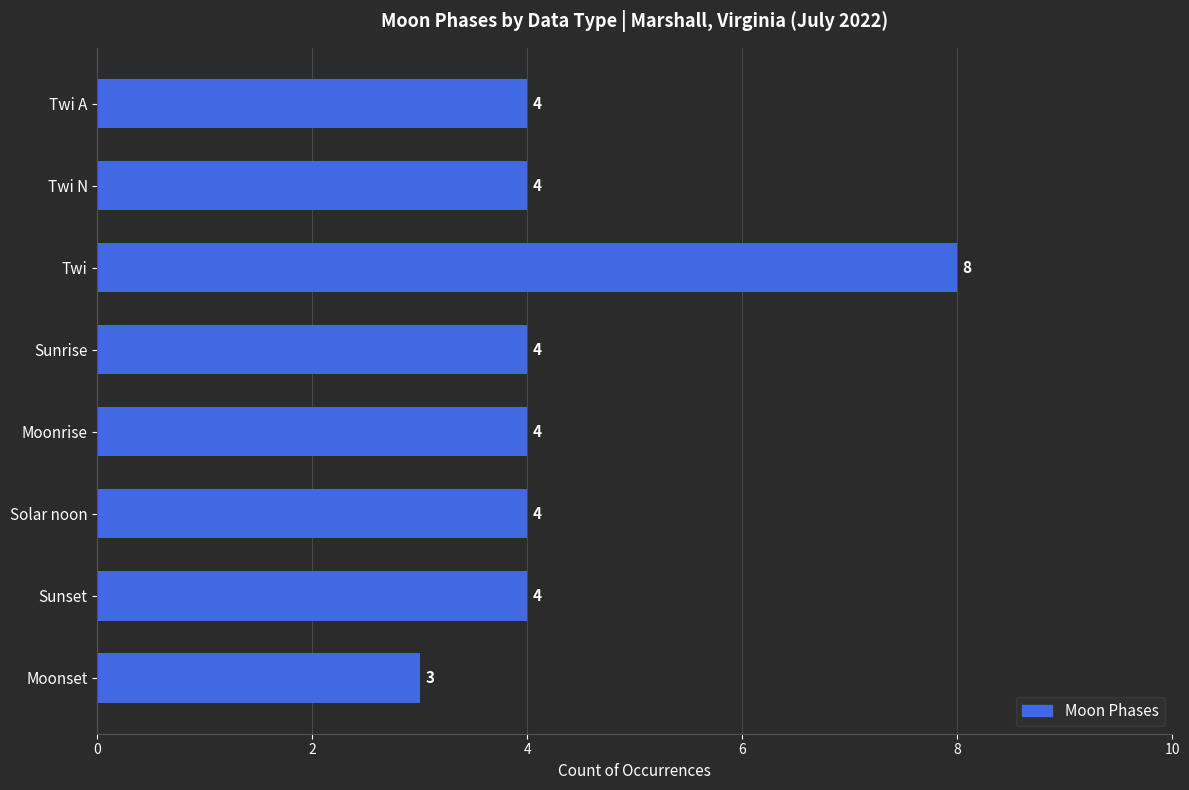

True or false: the data shows 4 at Twi A.

True